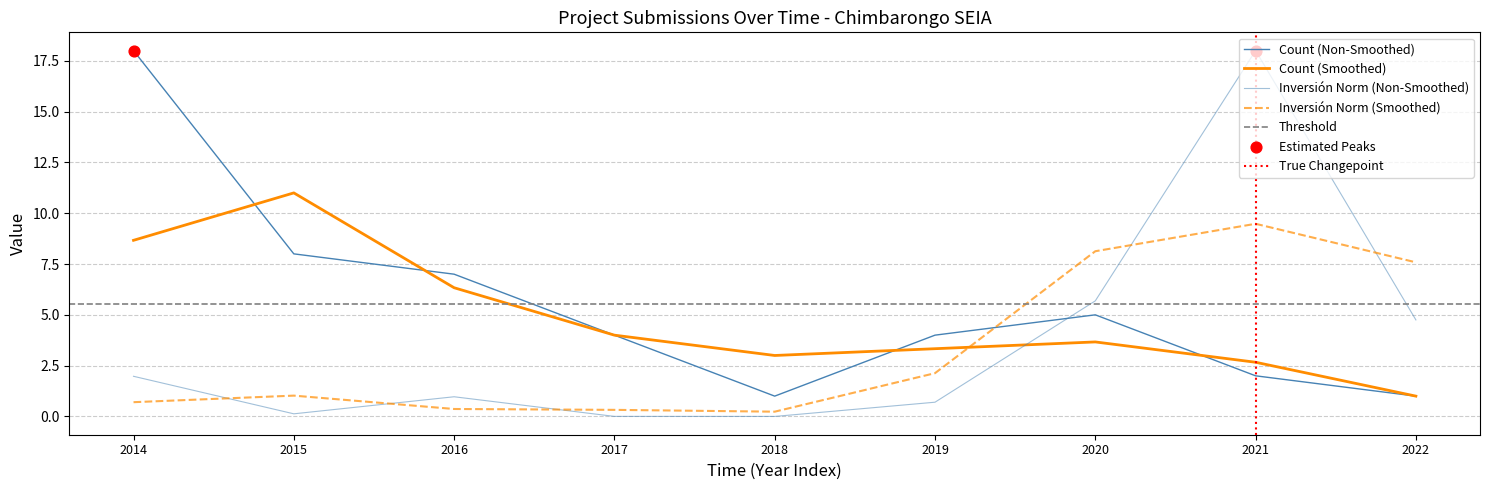

What is the total value across all series at 2016?

8.0